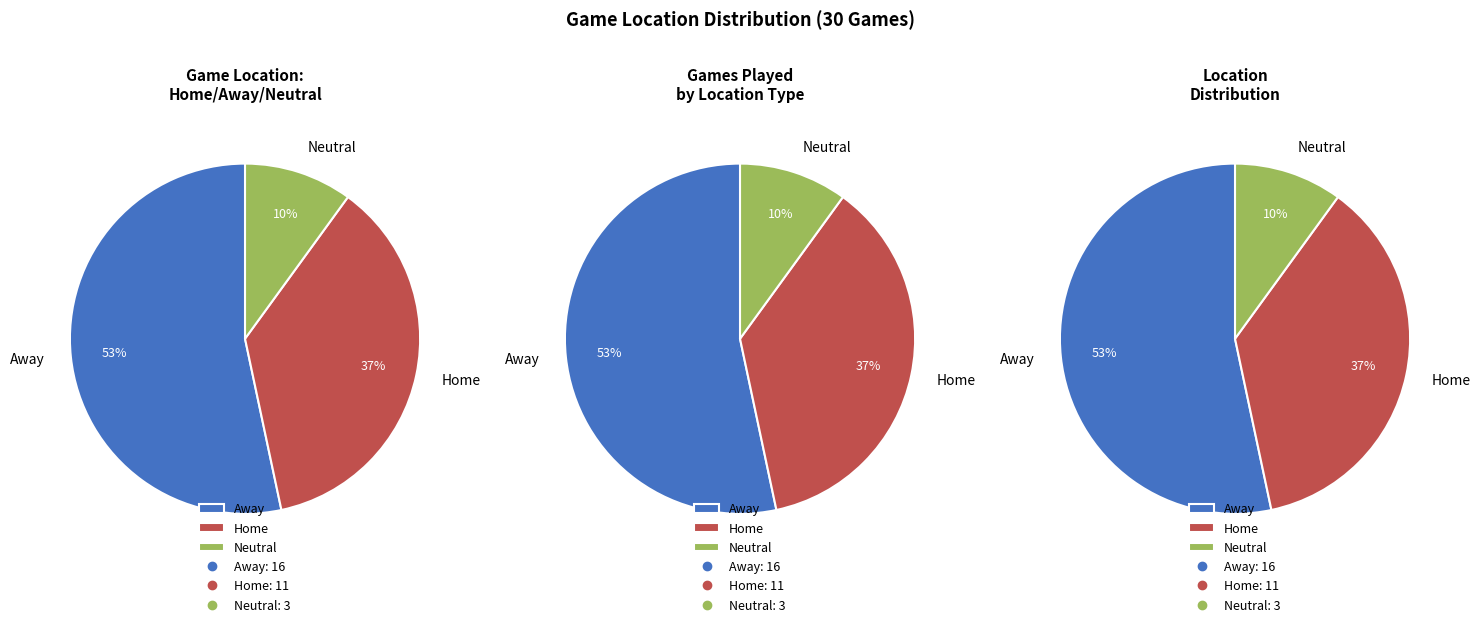

To the nearest percent, what is the combined percentage of Away and Neutral?

63%